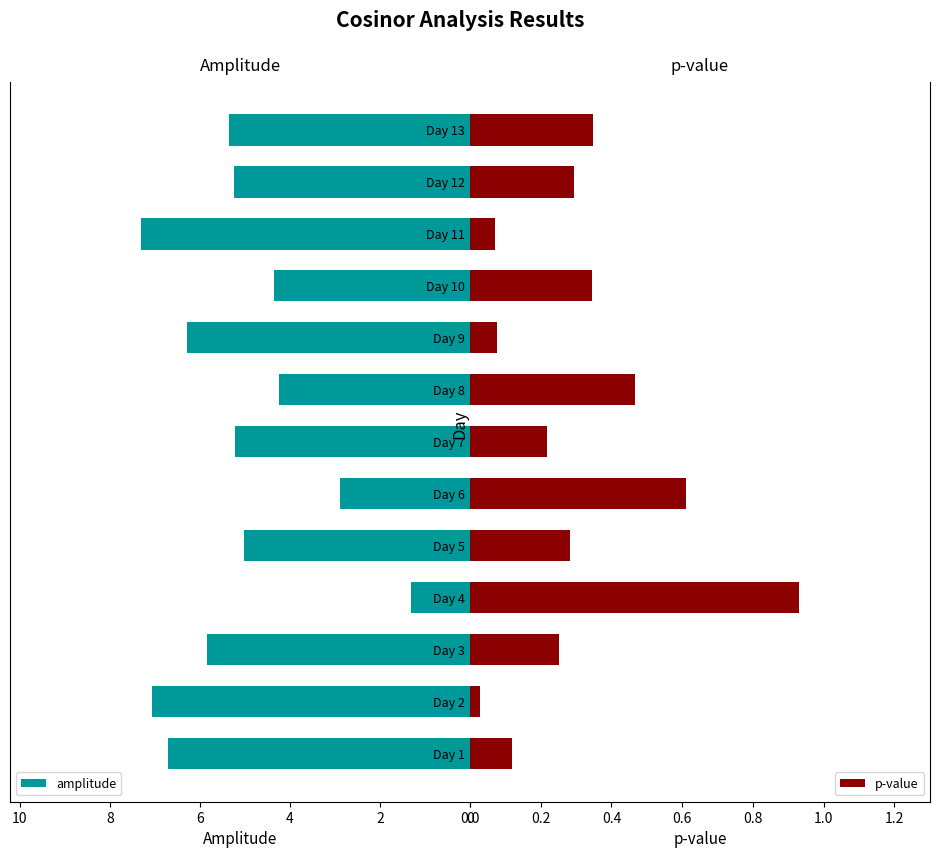

At how many categories does at least one series exceed 4?

11